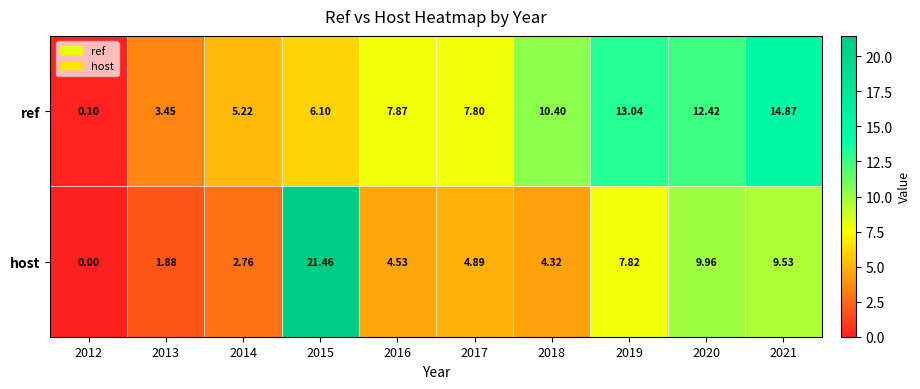

Rank the series by their average value, from lowest to highest.

host, ref